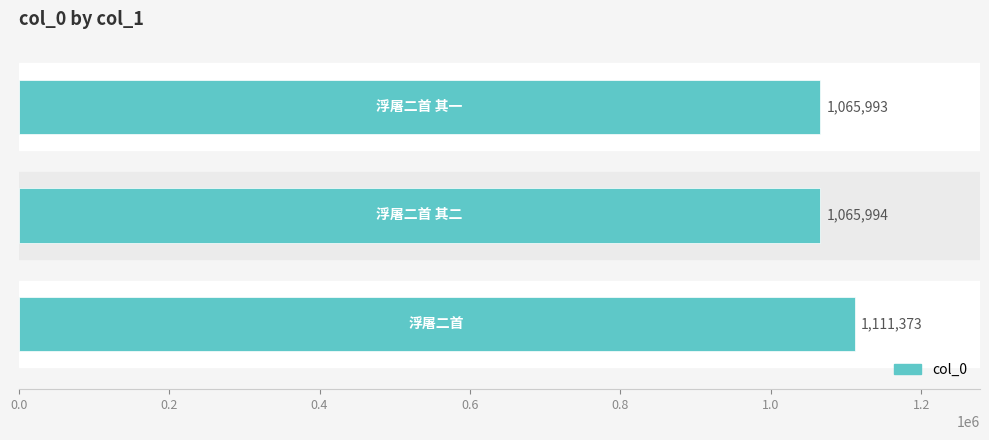

What is the minimum value shown in the chart?

1065993